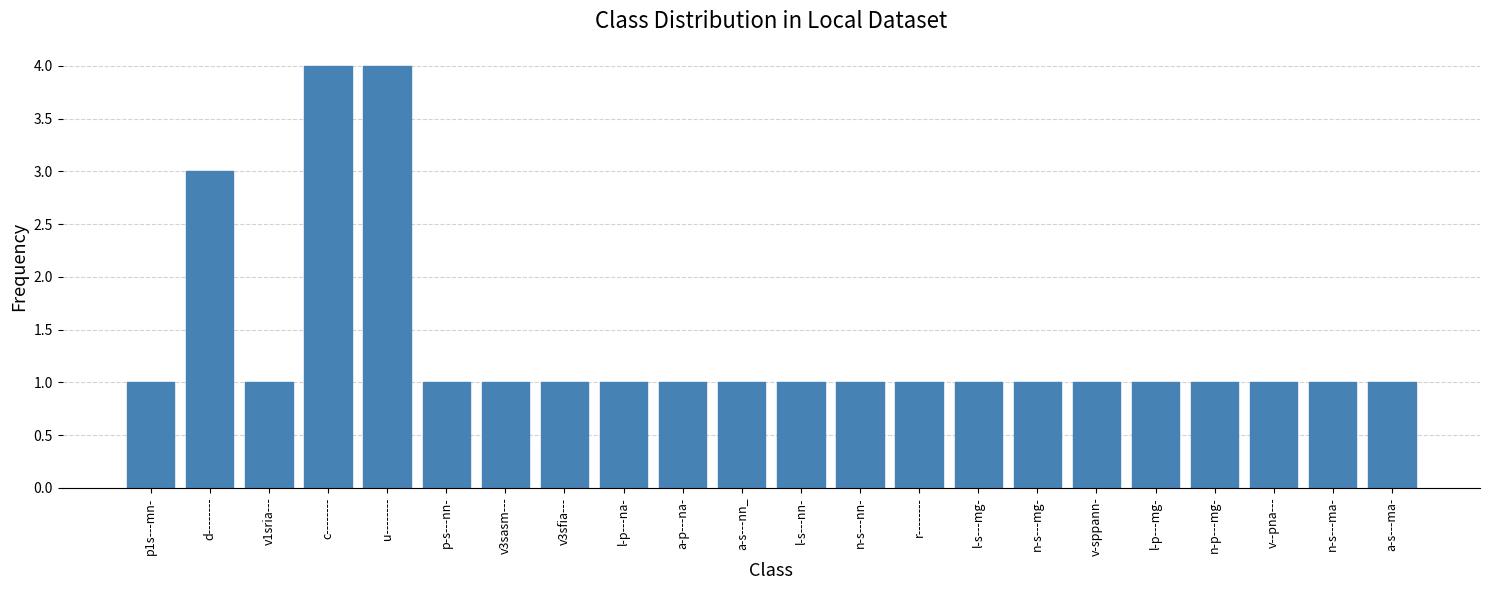

What is the difference between the maximum and second lowest values?

3